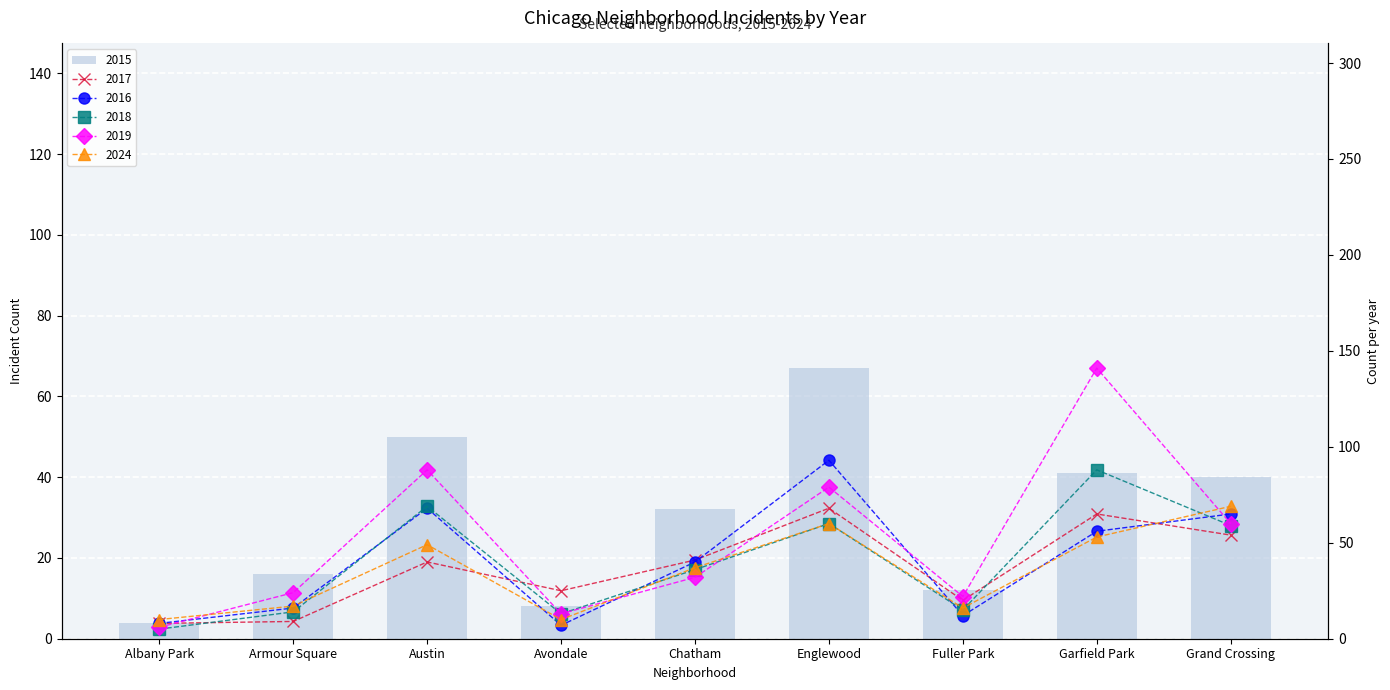

What is the difference between the second highest and second lowest values in the 2016 series?

60